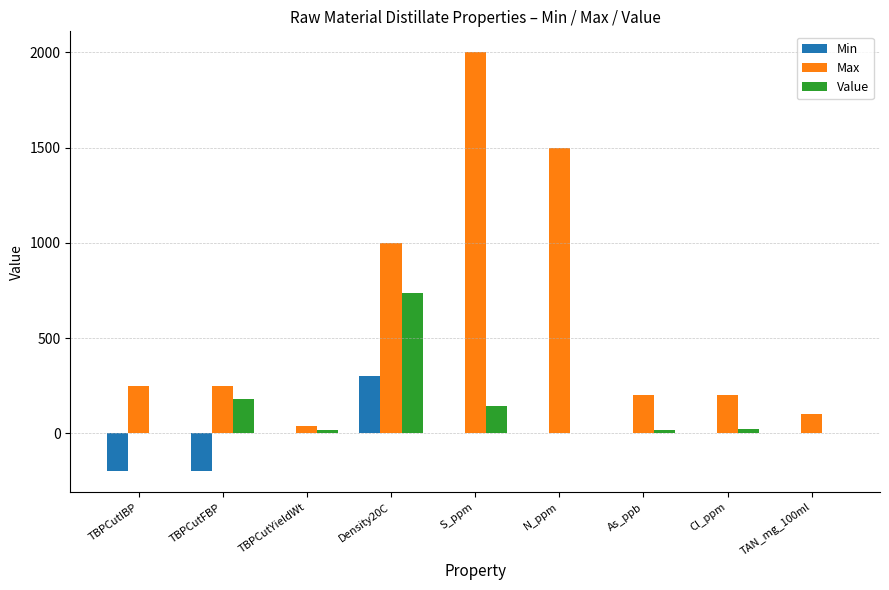

How many data points does each series have?

9